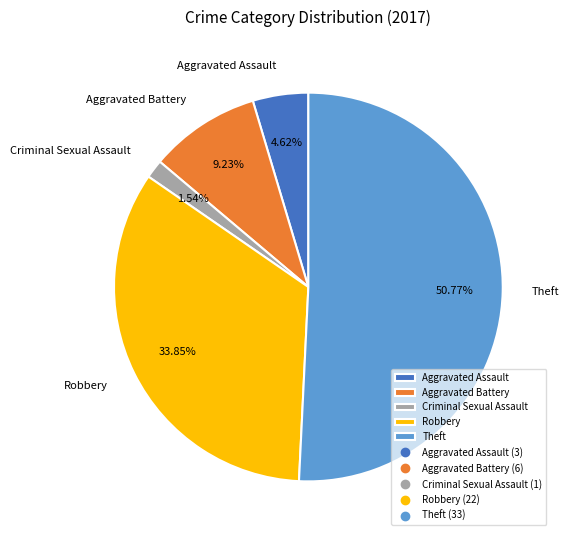

Is it true that Robbery is 34% of the pie?

True